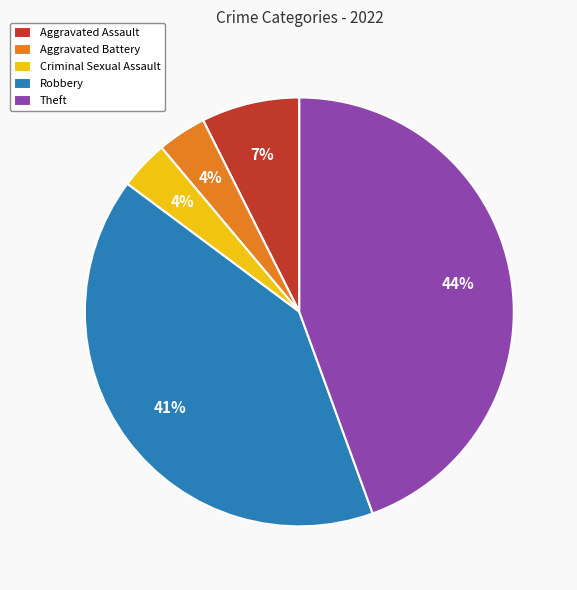

Is Aggravated Battery the majority of the pie?

No